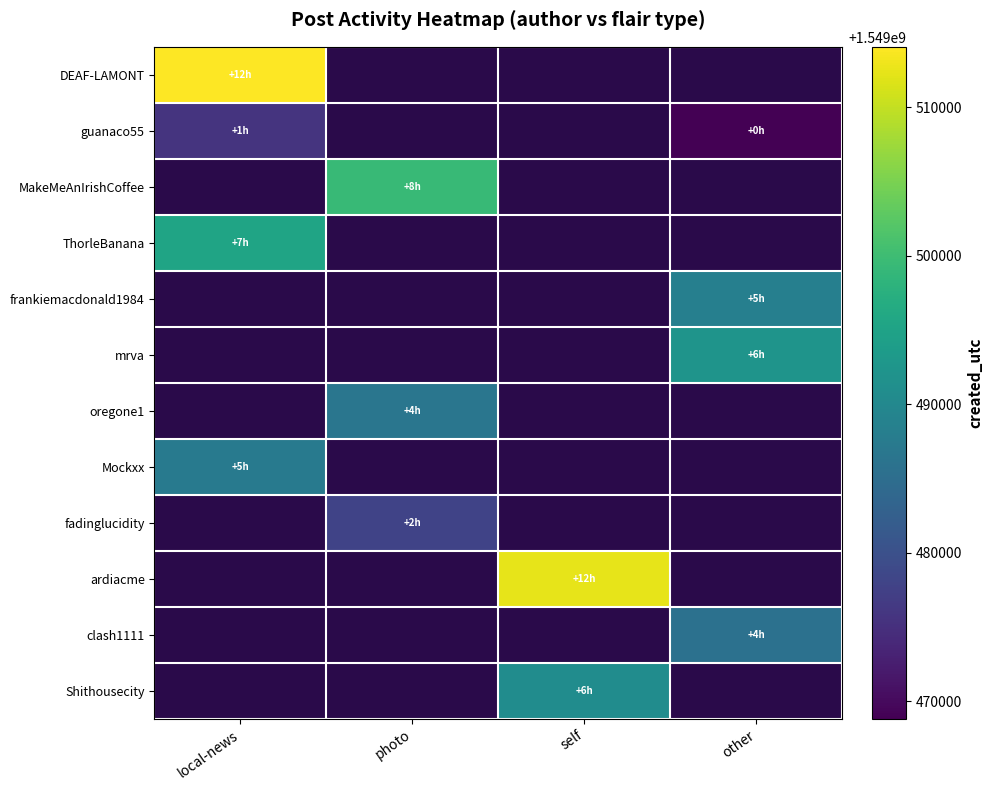

How many positive values does the DEAF-LAMONT series have?

1